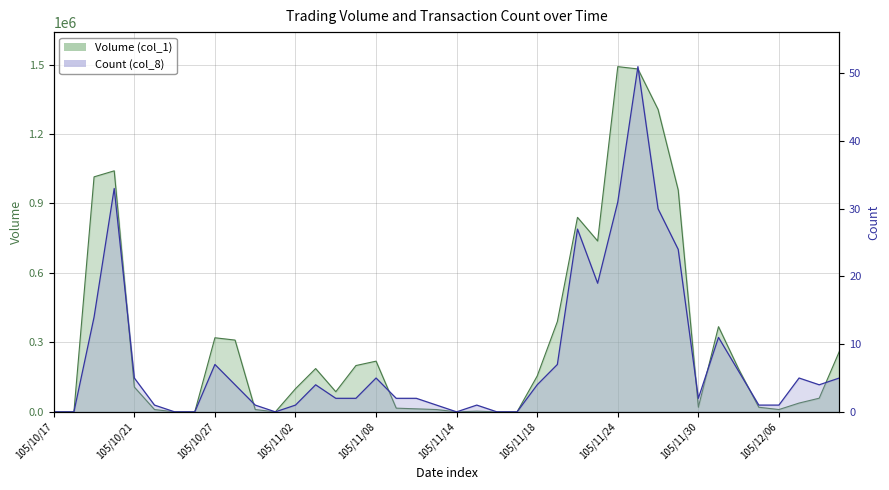

How many interior local peaks does the col_1 series have?

8